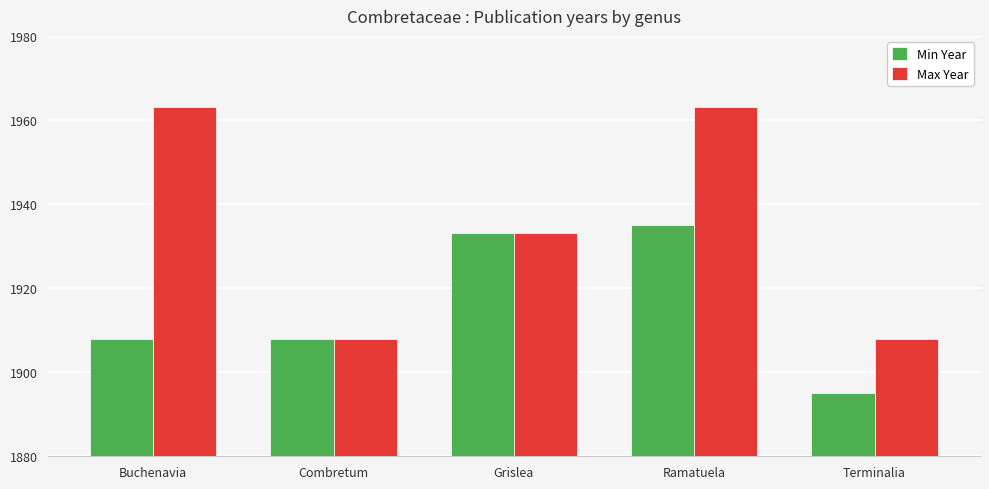

How many bars are there in each group?

2